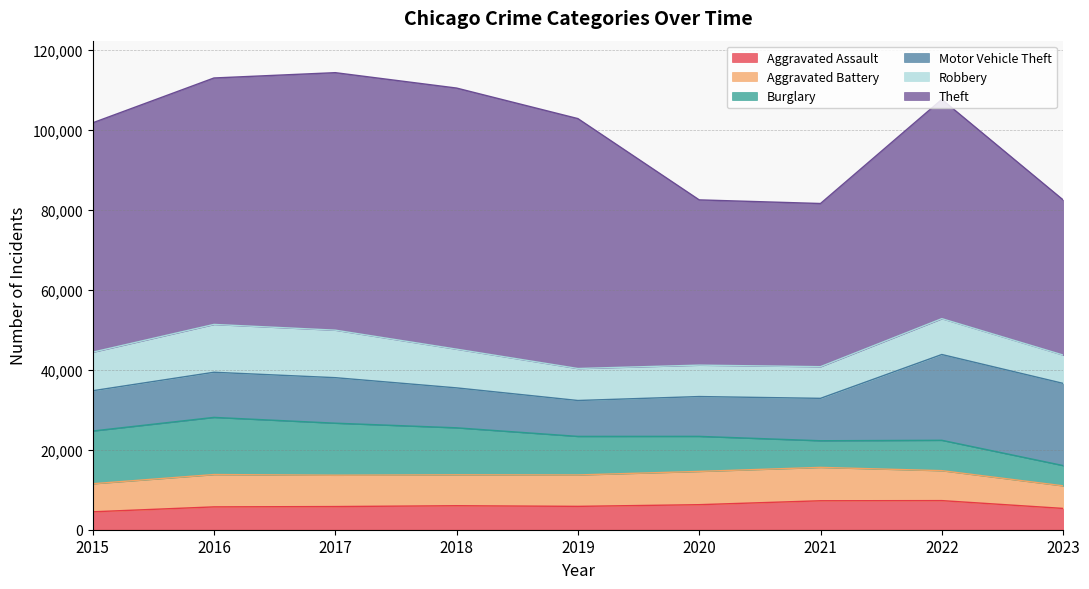

Which has a higher value, 2016 or 2023?

2016